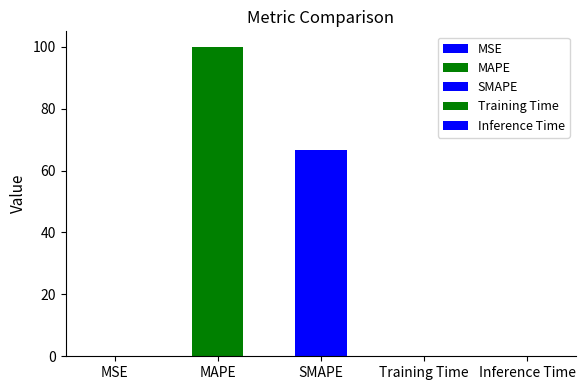

True or false: the data shows 66.7 at SMAPE.

True